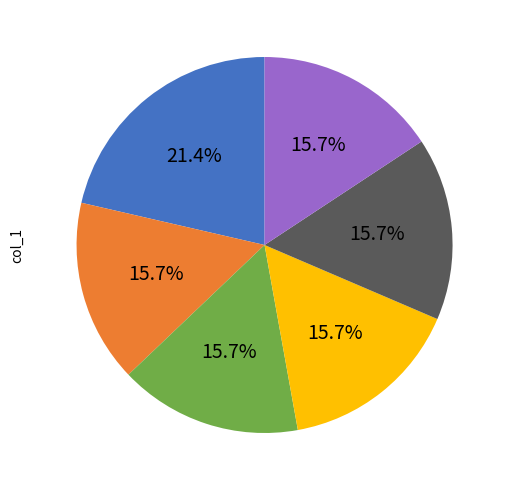

How many slices are in this pie chart?

6